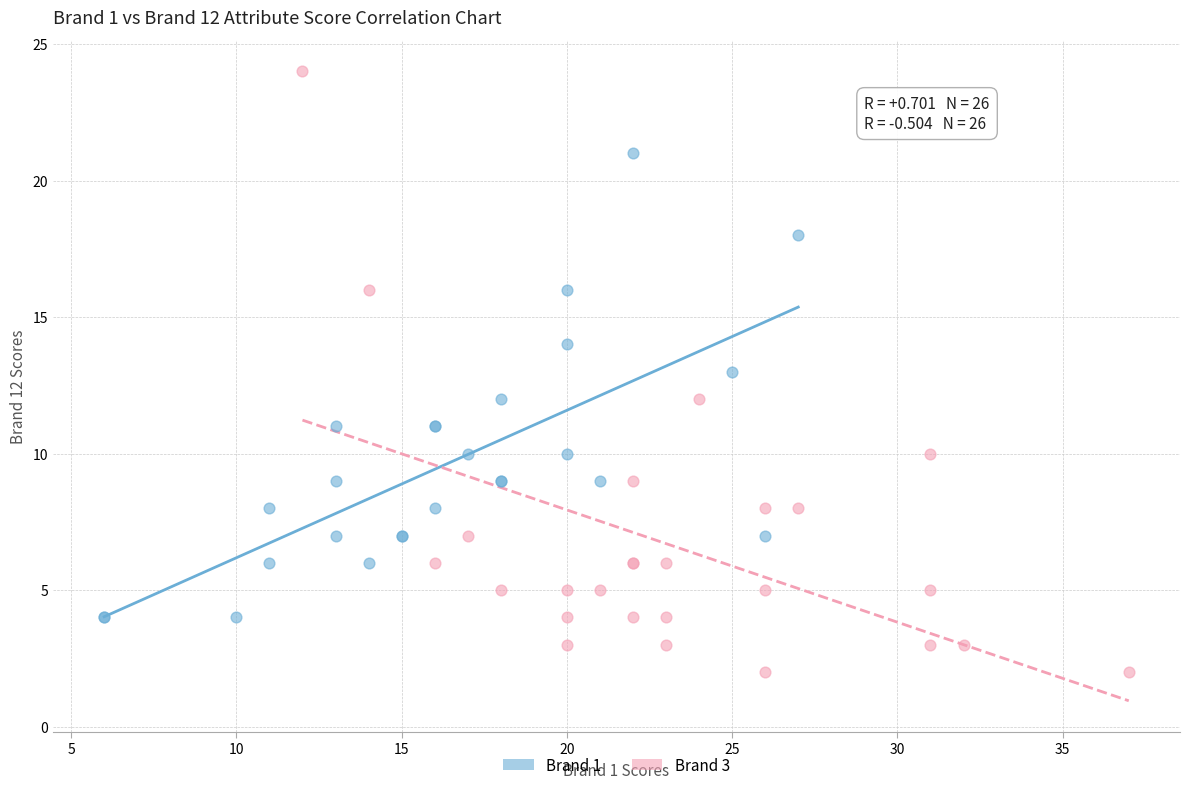

Which series contains the lowest Y value?

Brand 3